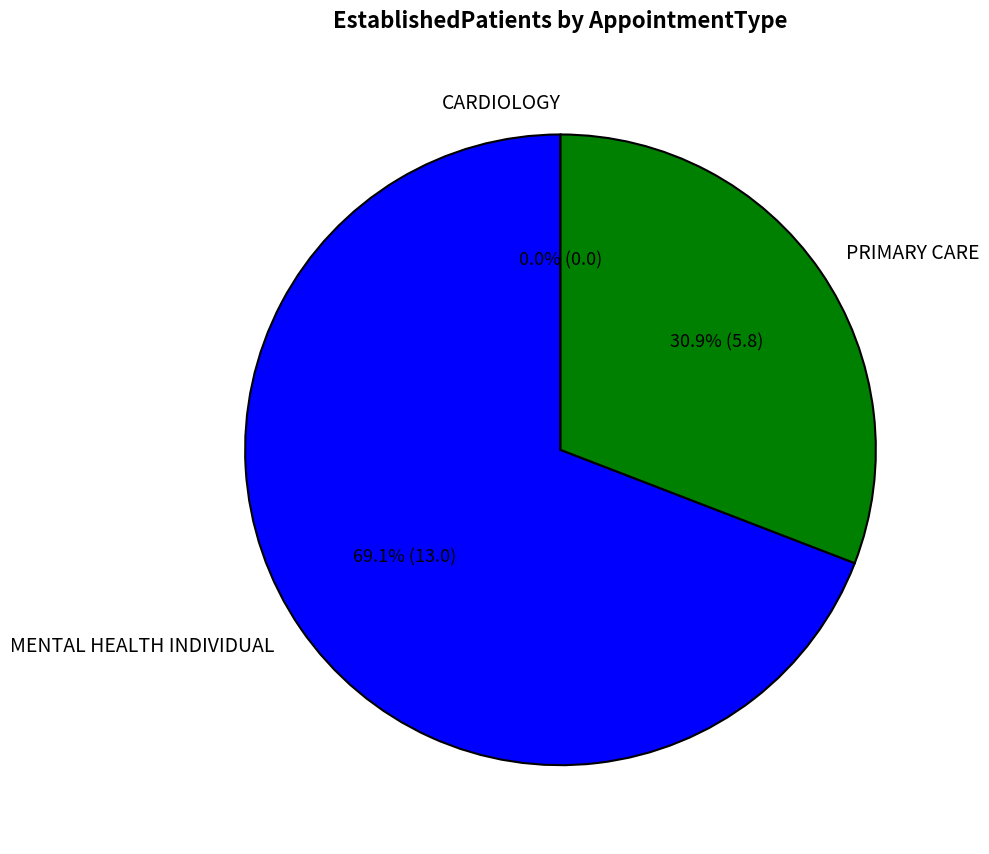

Combined, do MENTAL HEALTH INDIVIDUAL and PRIMARY CARE account for over 50%?

Yes